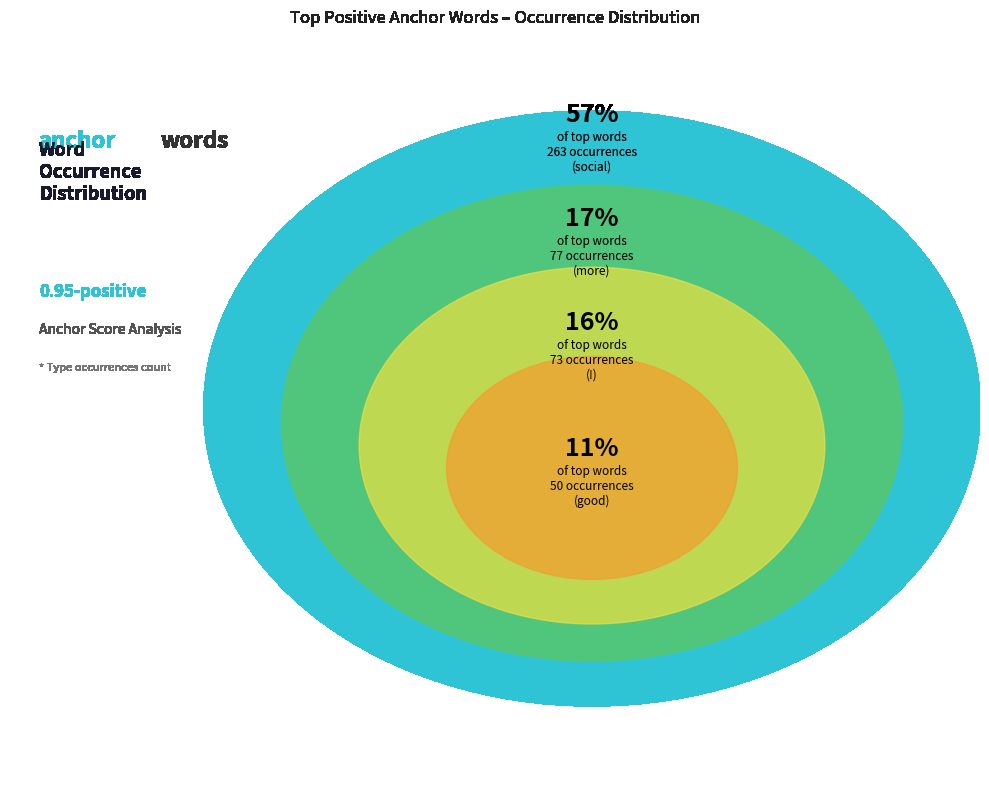

Which slice is the largest?

social